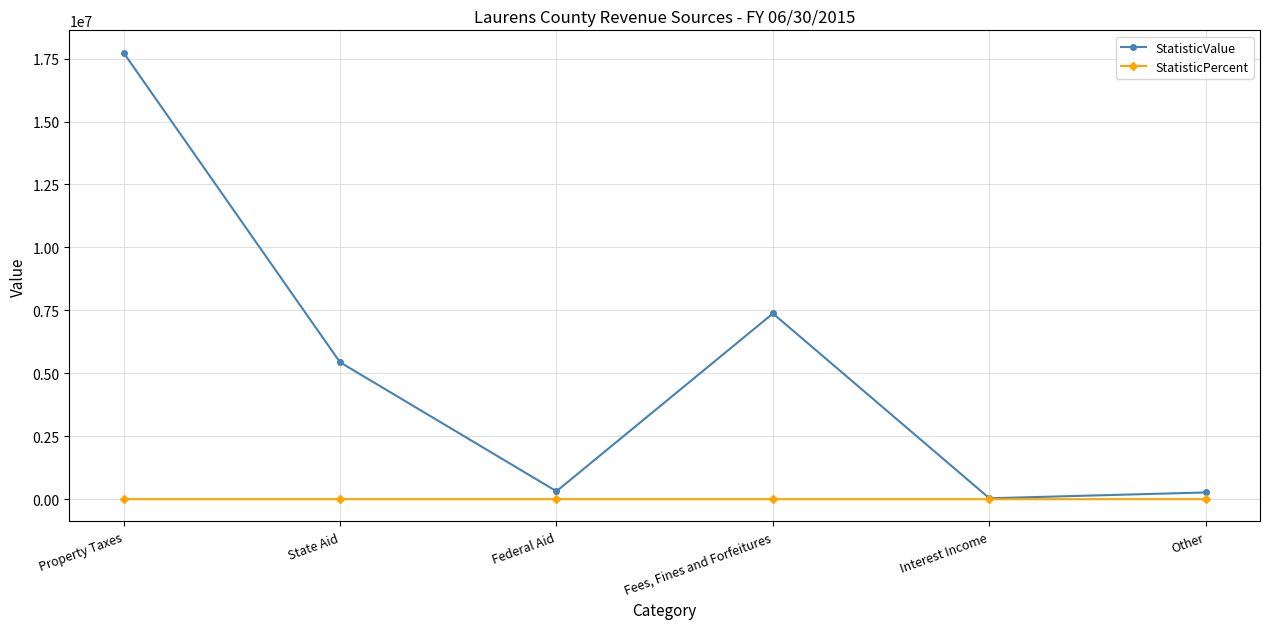

What is the average value of the StatisticPercent series?

16.7